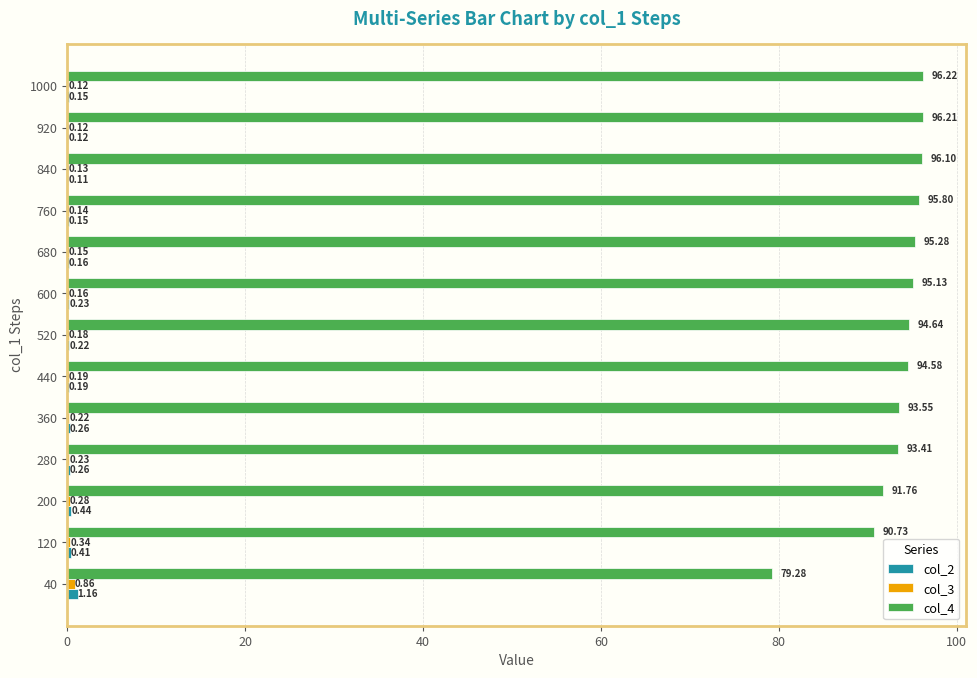

What is the total value across all series at 760?

96.1